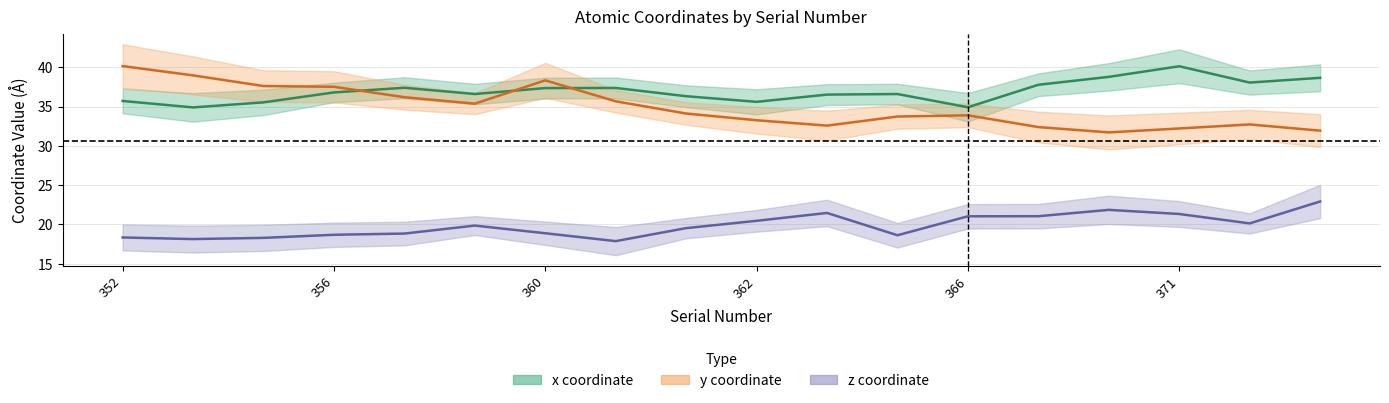

At how many categories does at least one series exceed 30?

18